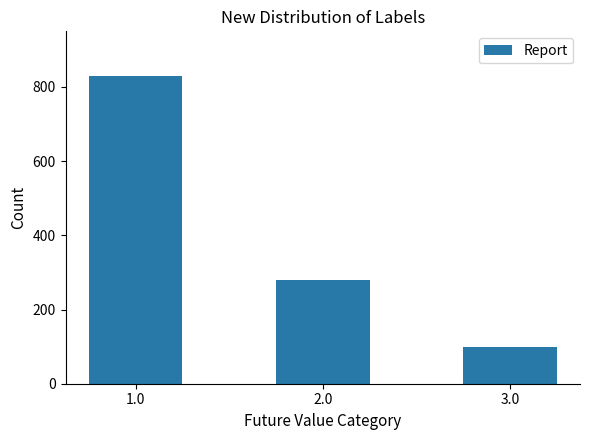

Count the number of data series in this chart.

1